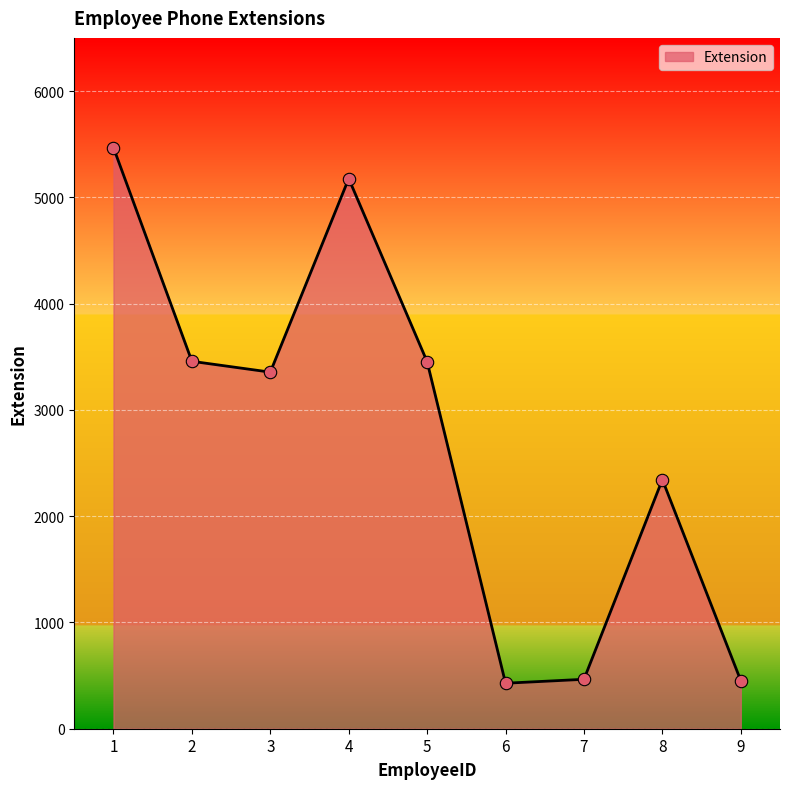

What is the change in value from 2 to 4?

+1719